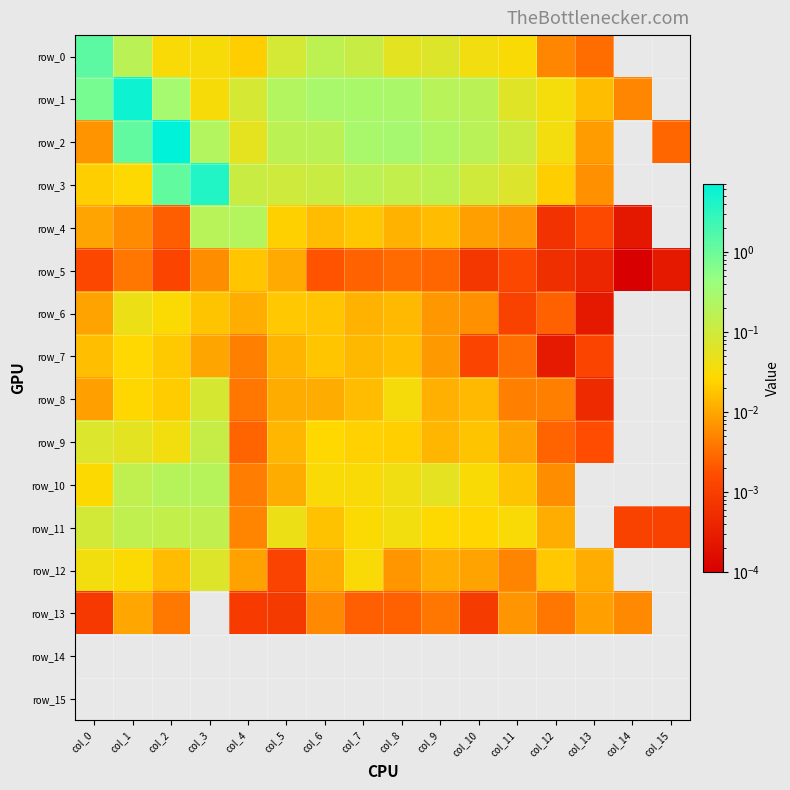

Is it true that row_1 equals 0.1 at col_8?

False